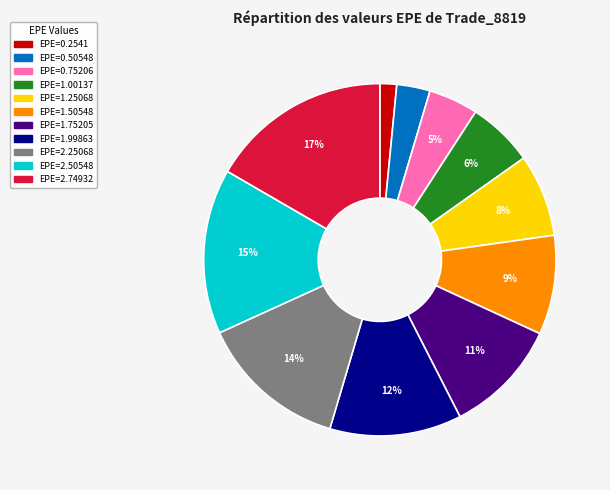

To the nearest percent, what is the difference between the largest and smallest slice percentages?

15%